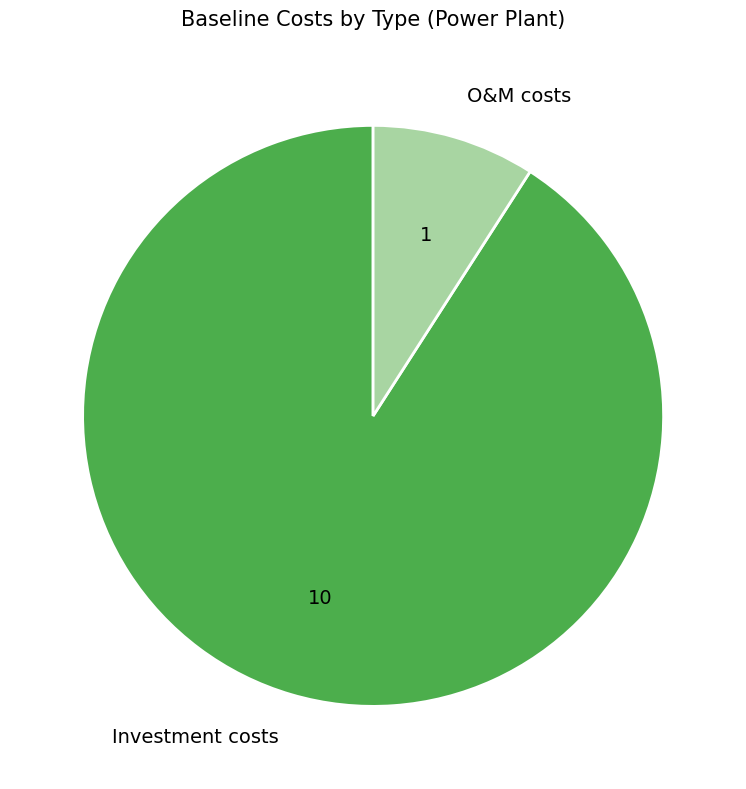

Which category has the biggest portion of the pie?

Investment costs